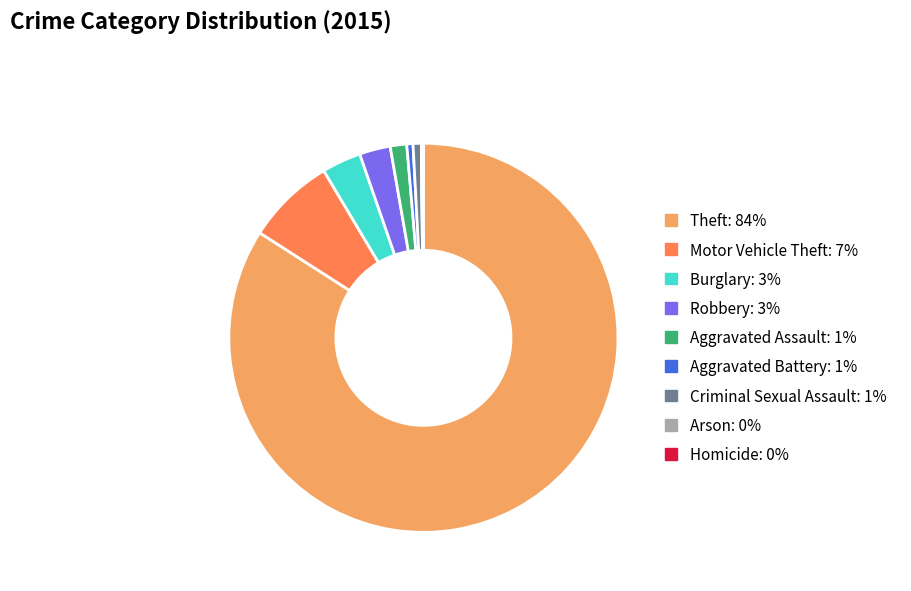

Which slice is the largest?

Theft